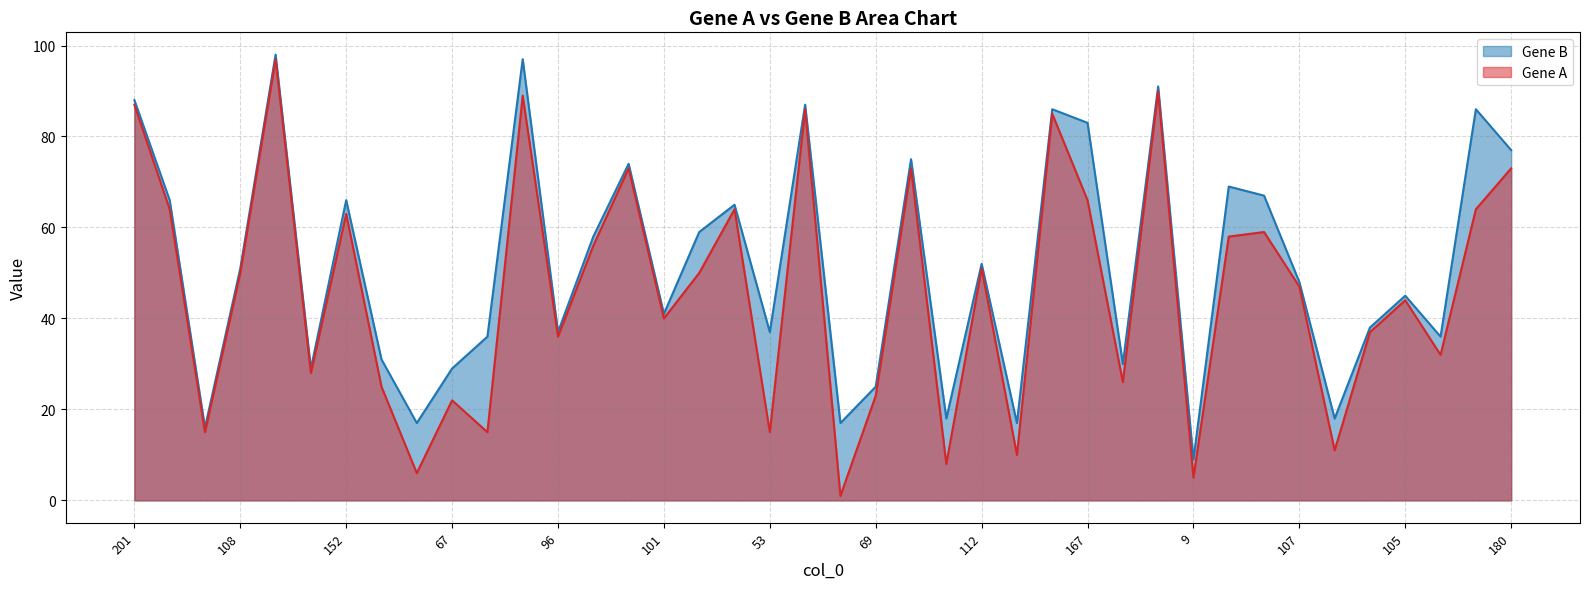

At which label does Gene B first exceed 51?

201